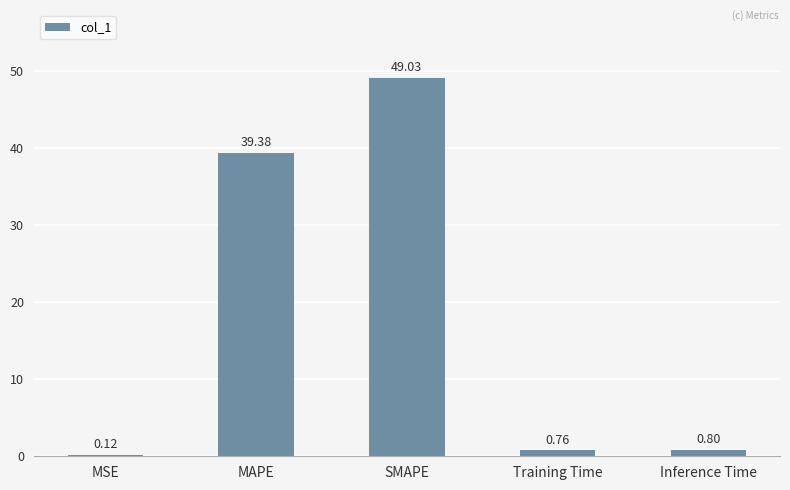

Which category has the highest value across all series?

SMAPE